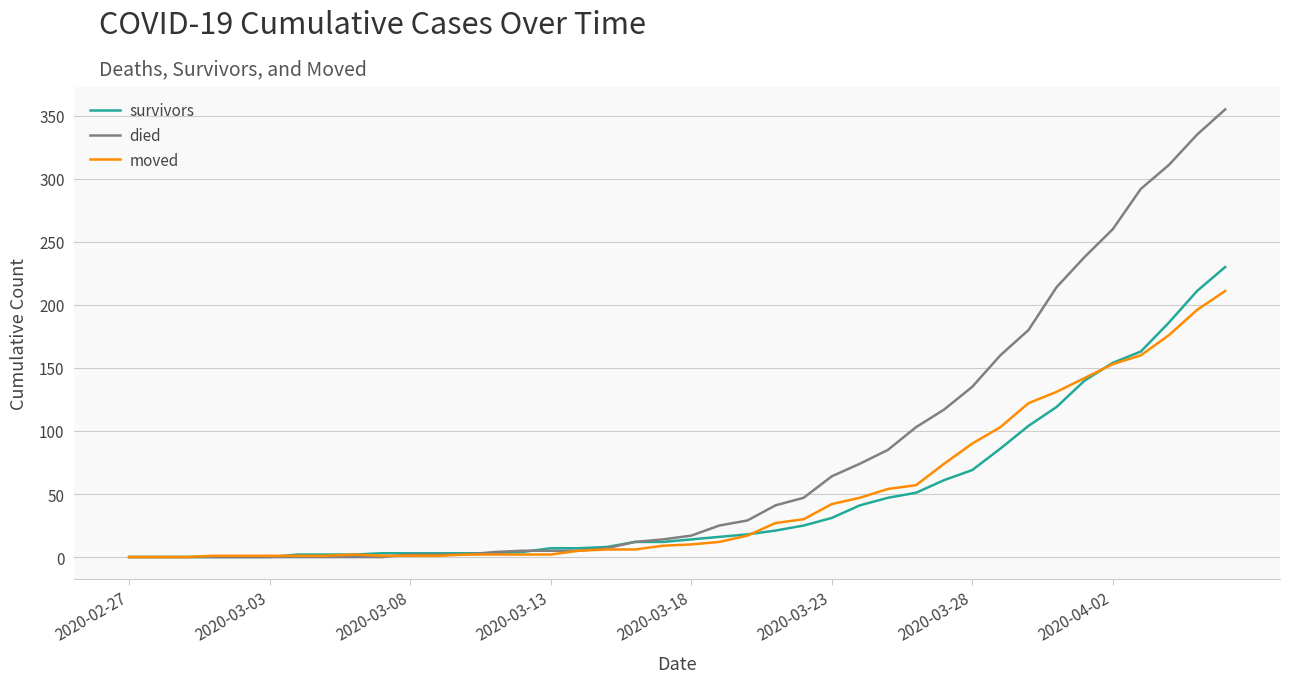

Which series has the largest range (max minus min)?

died